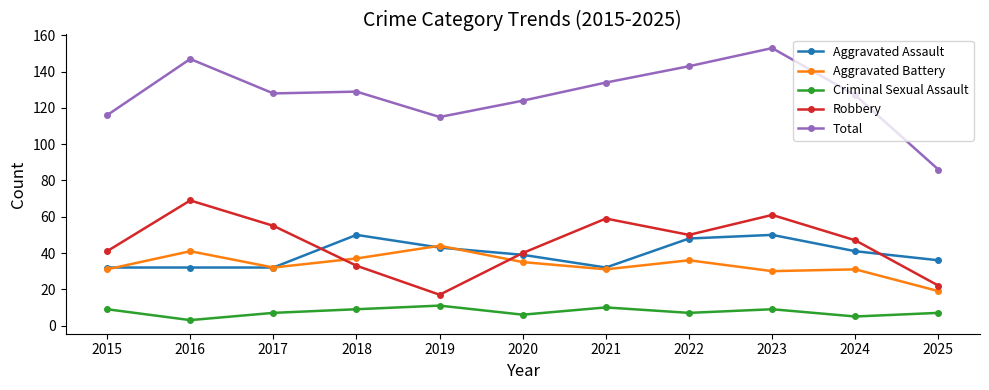

What value does the Criminal Sexual Assault series have at 2017?

7